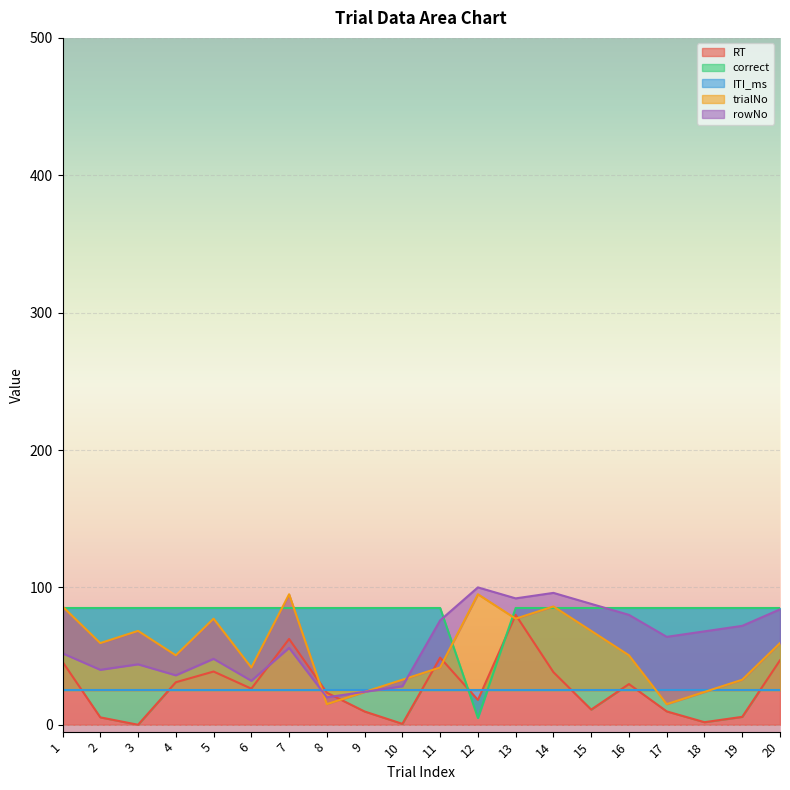

Which series changed the most between 4 and 20?

rowNo